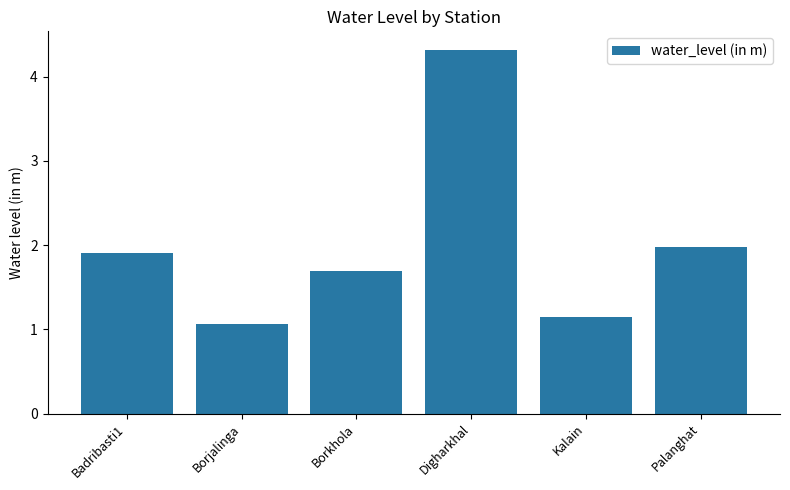

What is the greatest value displayed?

4.3